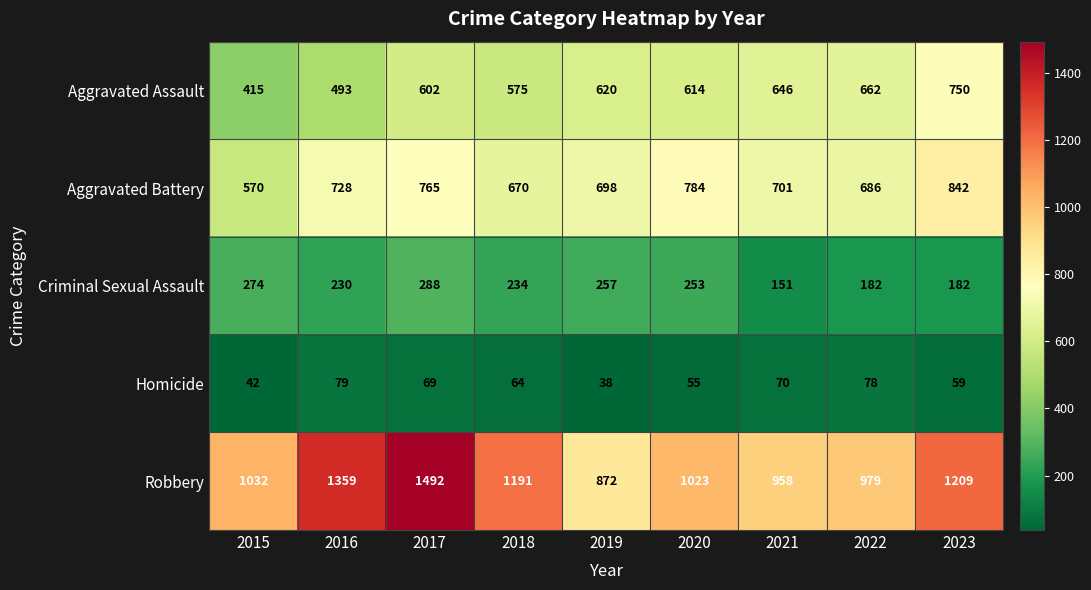

What is the difference between the Aggravated Battery values at 2015 and 2019?

128